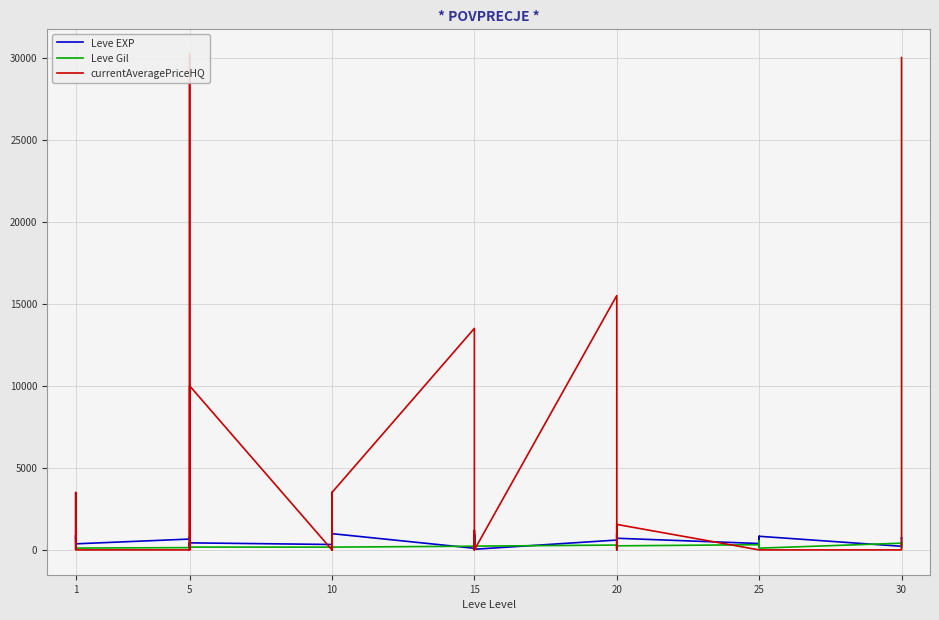

Which series has the largest total across all categories?

currentAveragePriceHQ